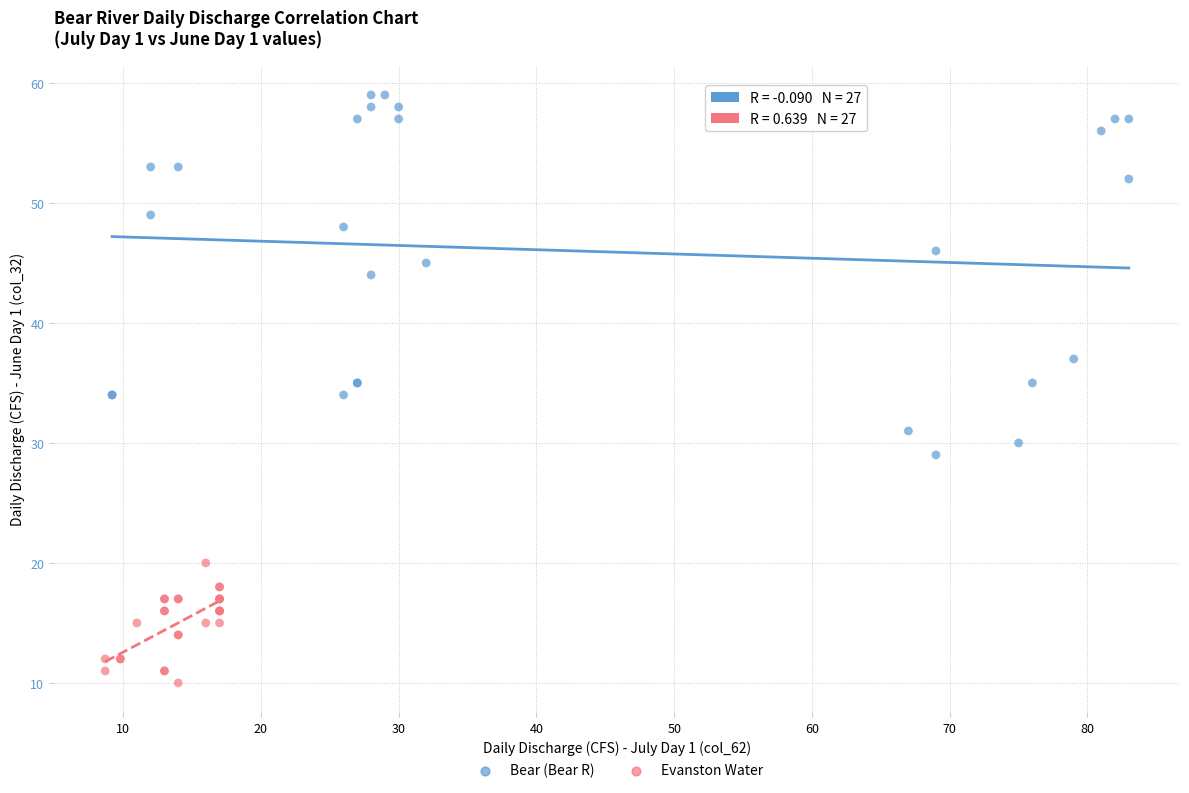

Which series has the widest spread of Y values?

Bear (Bear R)